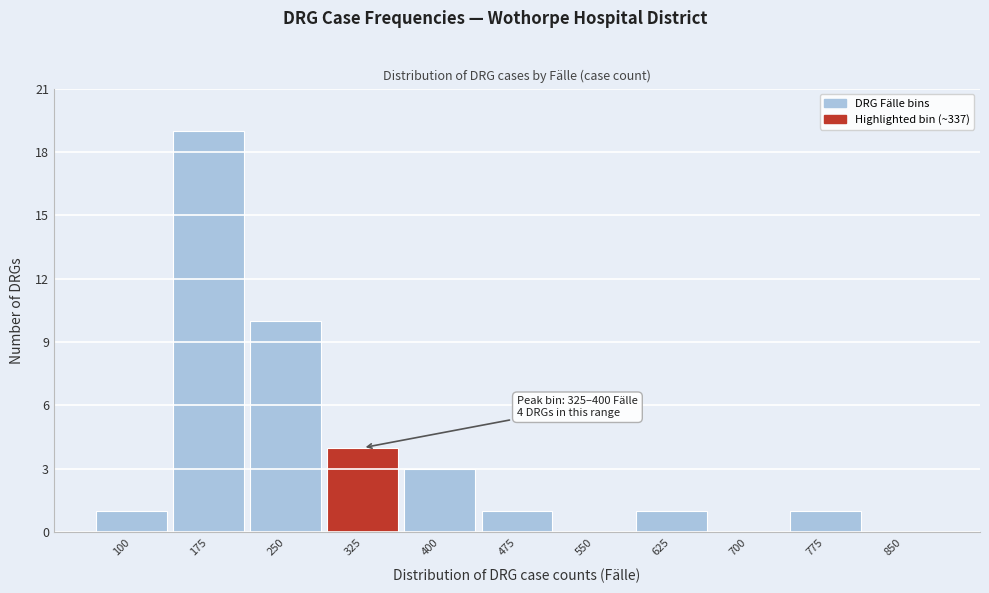

Reading right to left, list all the values displayed in this chart.

850=0	775=1	700=0	625=1	550=0	475=1	400=3	325=4	250=10	175=19	100=1